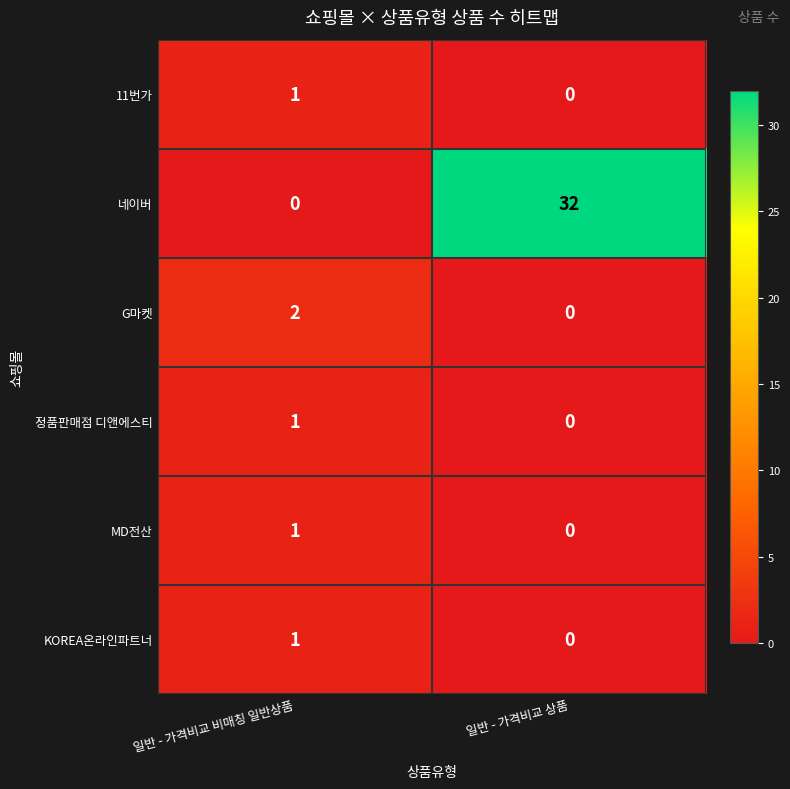

What is the total value across all series at 일반 - 가격비교 상품?

32